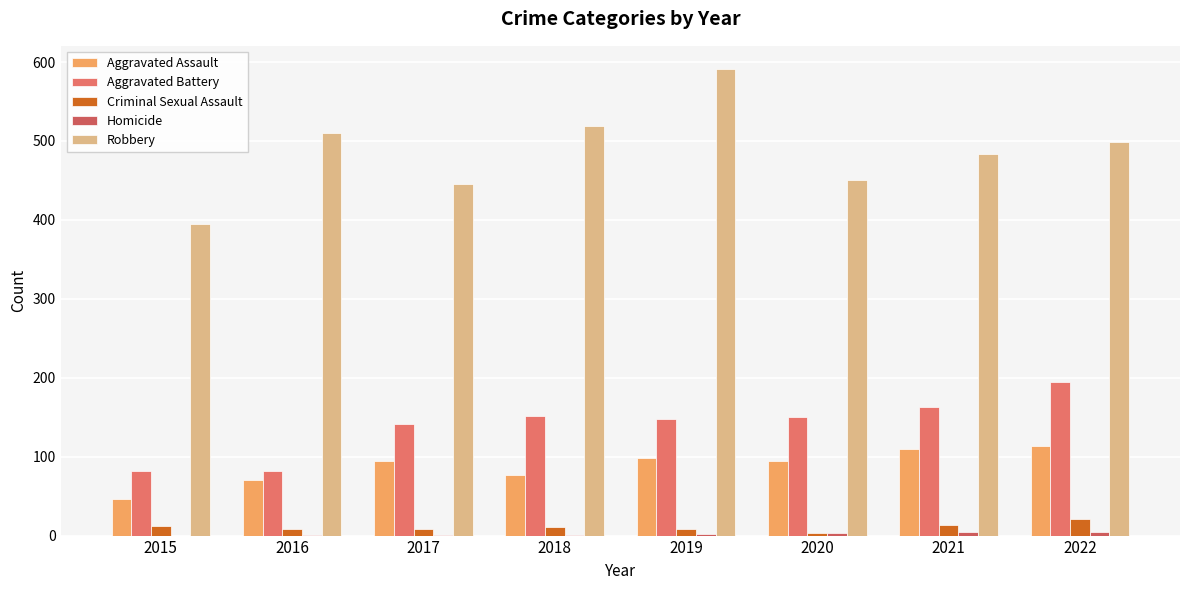

How many groups of bars are there?

8